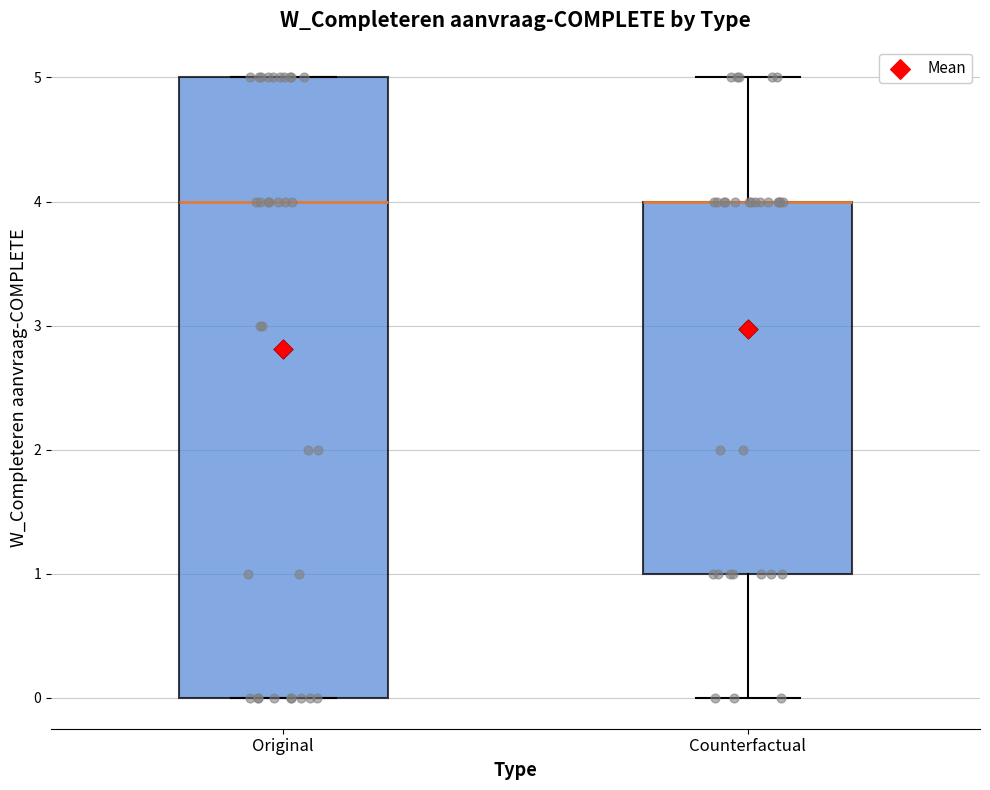

Reading left to right, read every box against the y-axis: the position of its median line, the range the box covers, and the ends of its whiskers. The values are not printed on the chart, so give them approximately, as read against the axis.

Original: median 4, box 0 to 5, whiskers 0 to 5
Counterfactual: median 4 (drawn on the box's upper edge), box 1 to 4, whiskers 0 to 5